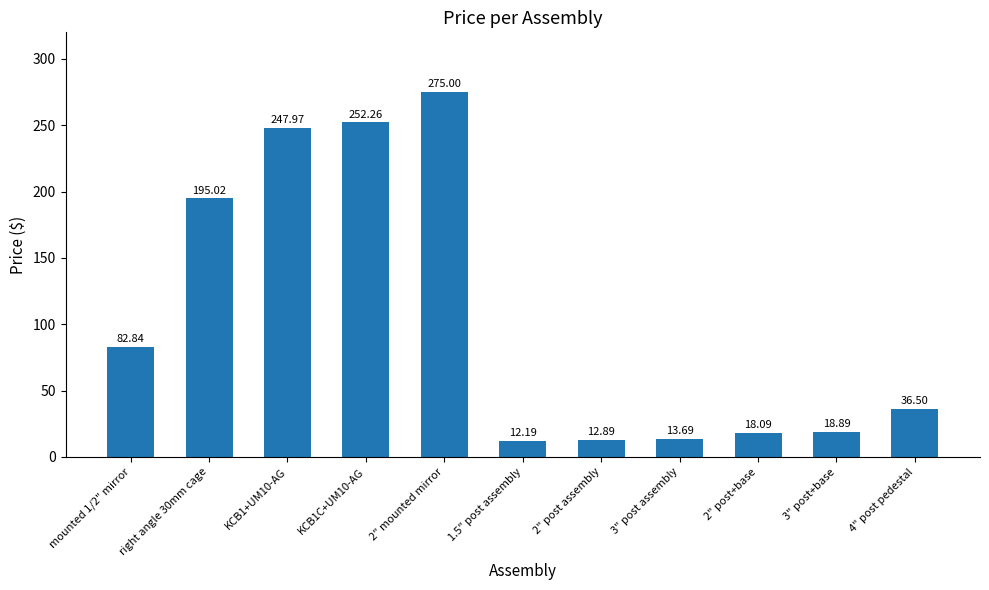

Where is the data nearest to the value 143?

right angle 30mm cage